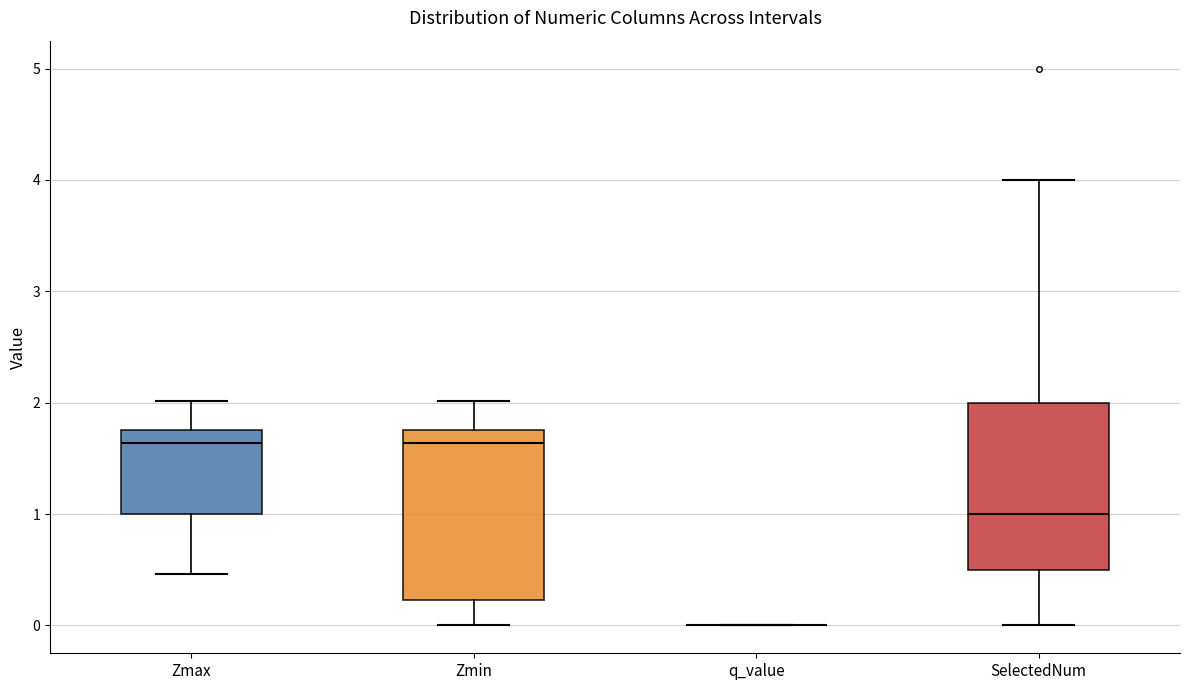

Reading left to right, read every box against the y-axis: the position of its median line, the range the box covers, and the ends of its whiskers. The values are not printed on the chart, so give them approximately, as read against the axis.

Zmax: median 1.6, box 1.0 to 1.8, whiskers 0.5 to 2.0
Zmin: median 1.6, box 0.2 to 1.8, whiskers 0.0 to 2.0
q_value: box collapsed to a line at 0.0, whiskers 0.0 to 0.0
SelectedNum: median 1.0, box 0.5 to 2.0, whiskers 0.0 to 4.0